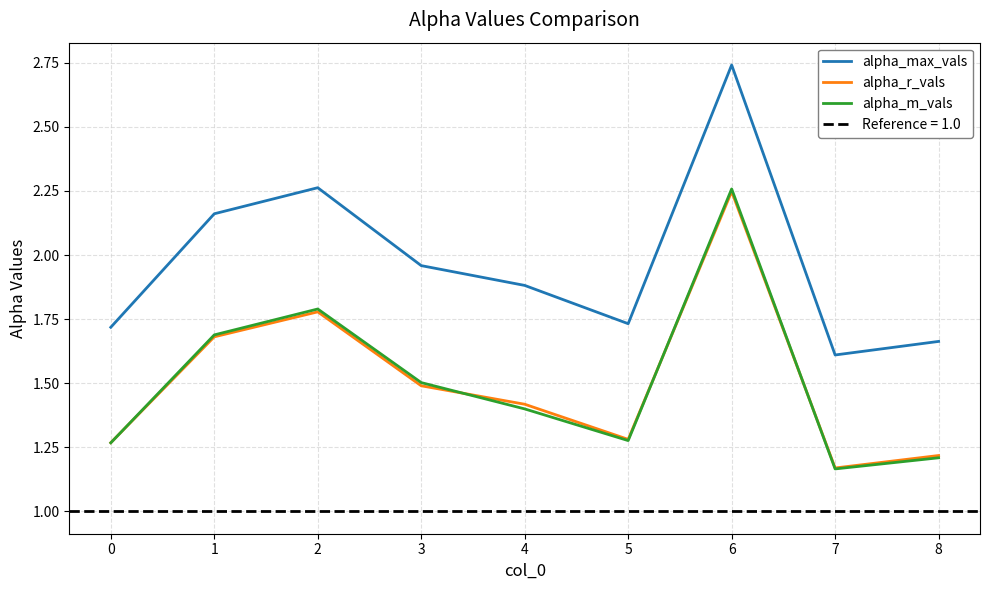

How many data points does each series have?

9